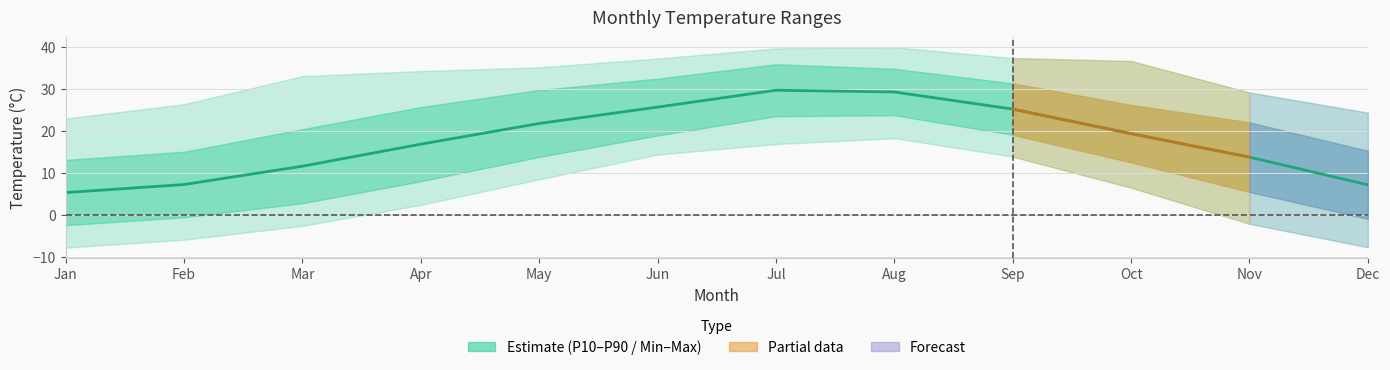

The value of TMIN_MIN at 2 is -8.5. True or false?

False